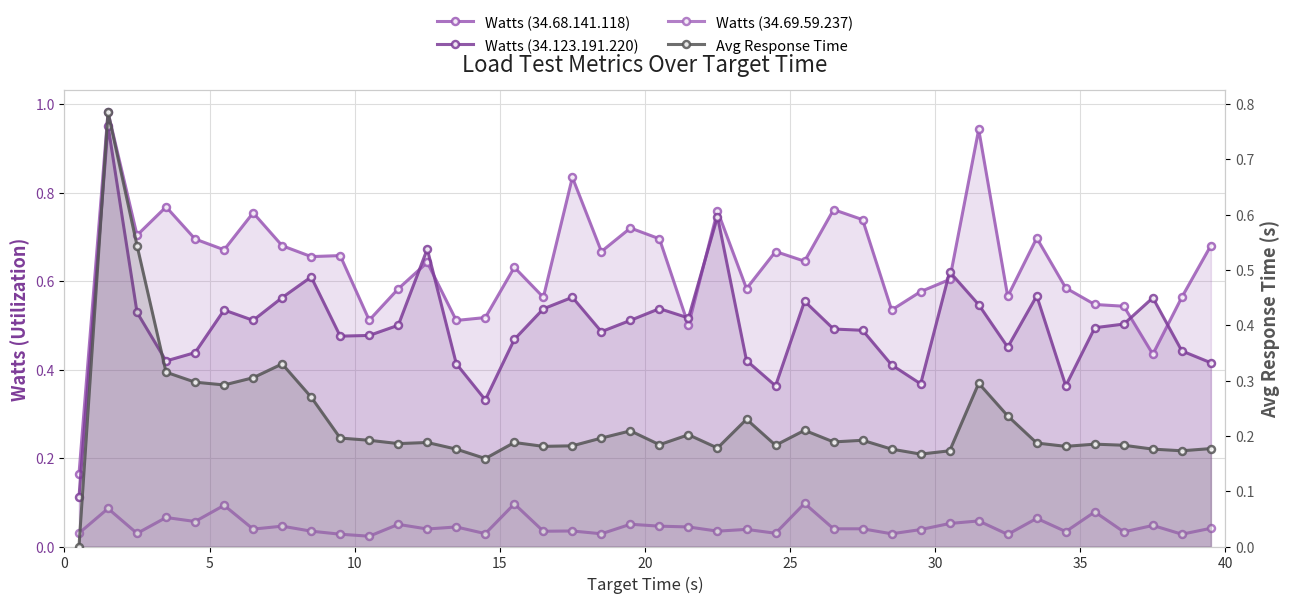

How many lines are shown in the chart?

4